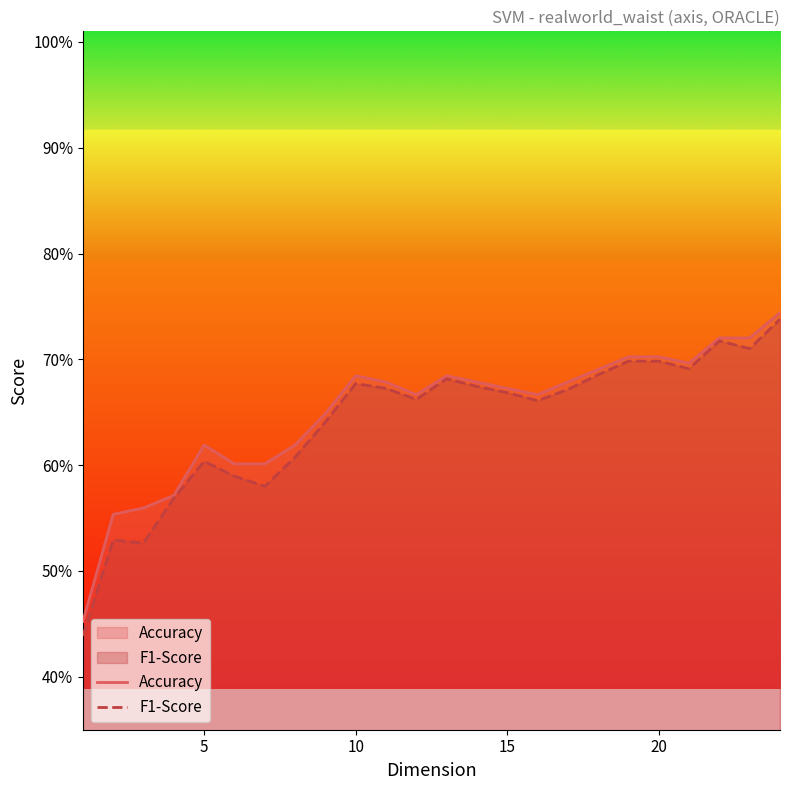

What are all the series names shown in the legend?

Accuracy, F1-Score